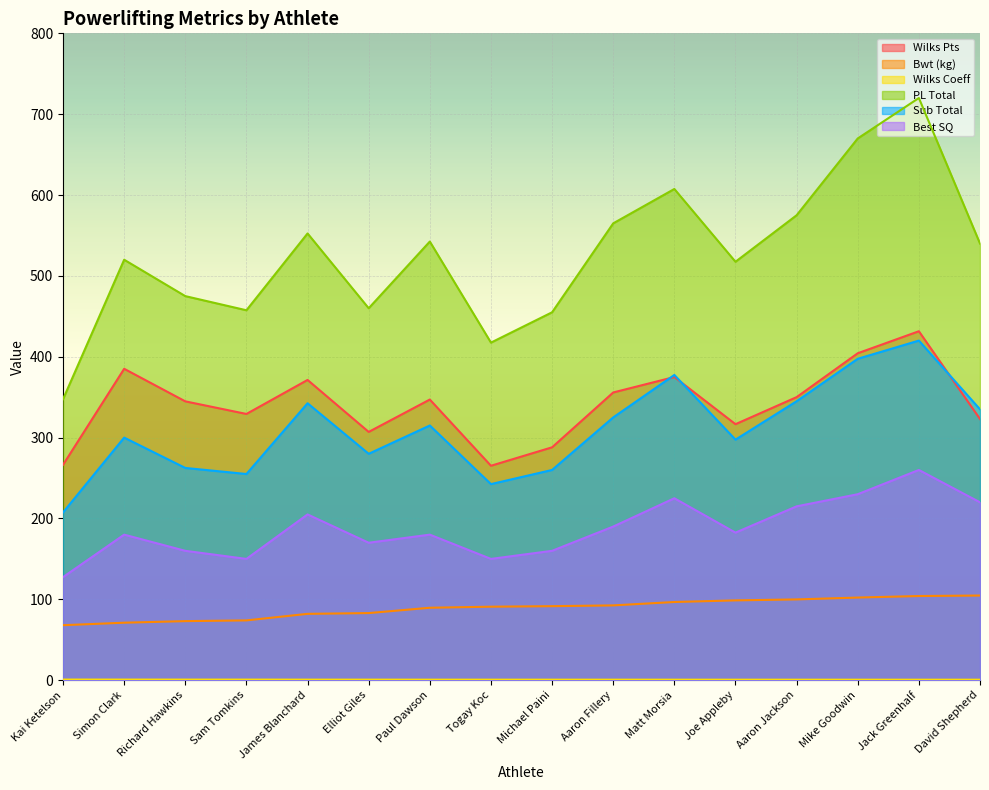

Reading left to right, transcribe all the data shown in this chart.

Wilks Pts: 266.4	385.1	344.9	329.3	371.3	307.1	347.1	265.2	288.0	355.8	374.9	316.6	350.1	404.3	431.6	323.0
Bwt (kg): 68.0	71.1	73.0	74.0	82.0	83.0	89.6	90.9	91.5	92.5	96.7	98.7	99.9	102.2	104.1	104.7
Wilks Coeff: 0.8	0.7	0.7	0.7	0.7	0.7	0.6	0.6	0.6	0.6	0.6	0.6	0.6	0.6	0.6	0.6
PL Total: 347.5	520.0	475.0	457.5	552.5	460.0	542.5	417.5	455.0	565.0	607.5	517.5	575.0	670.0	720.0	540.0
Sub Total: 207.5	300.0	262.5	255.0	342.5	280.0	315.0	242.5	260.0	325.0	377.5	297.5	345.0	397.5	420.0	335.0
Best SQ: 127.5	180.0	160.0	150.0	205.0	170.0	180.0	150.0	160.0	190.0	225.0	182.5	215.0	230.0	260.0	220.0